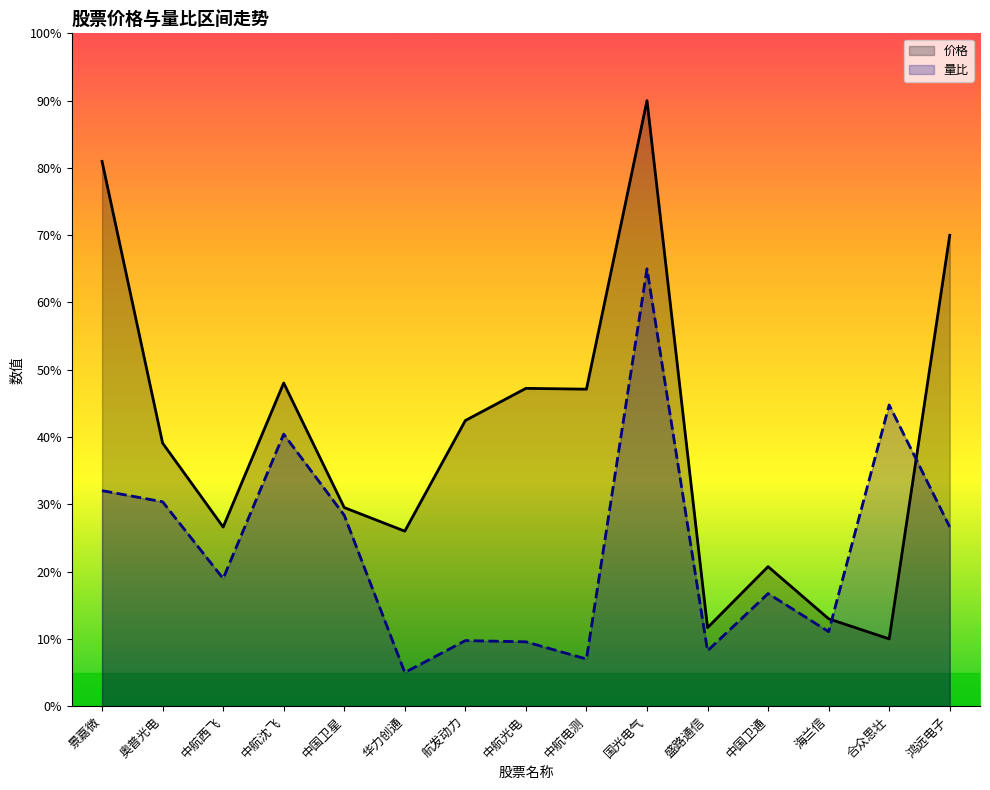

How many categories are shown in the chart?

15